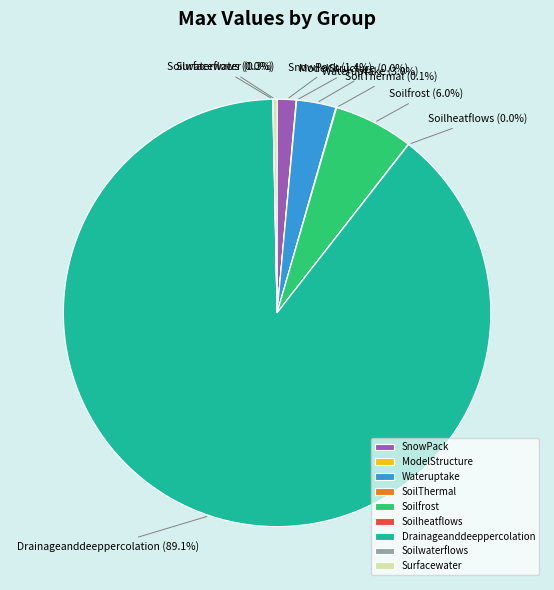

Is the sum of Soilfrost and SnowPack greater than half?

No